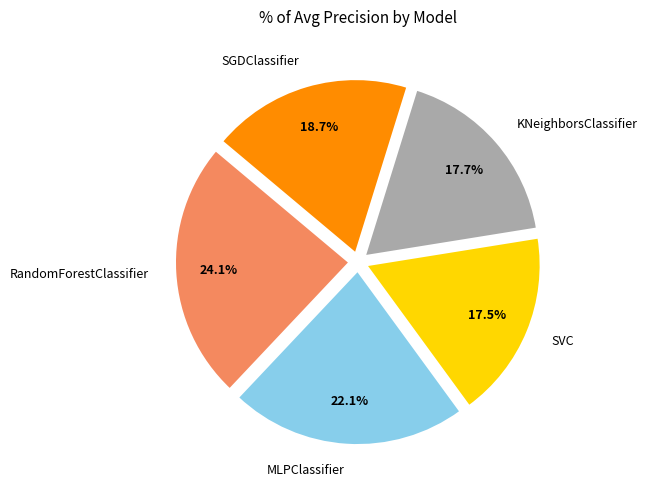

Is the sum of MLPClassifier and KNeighborsClassifier greater than half?

No